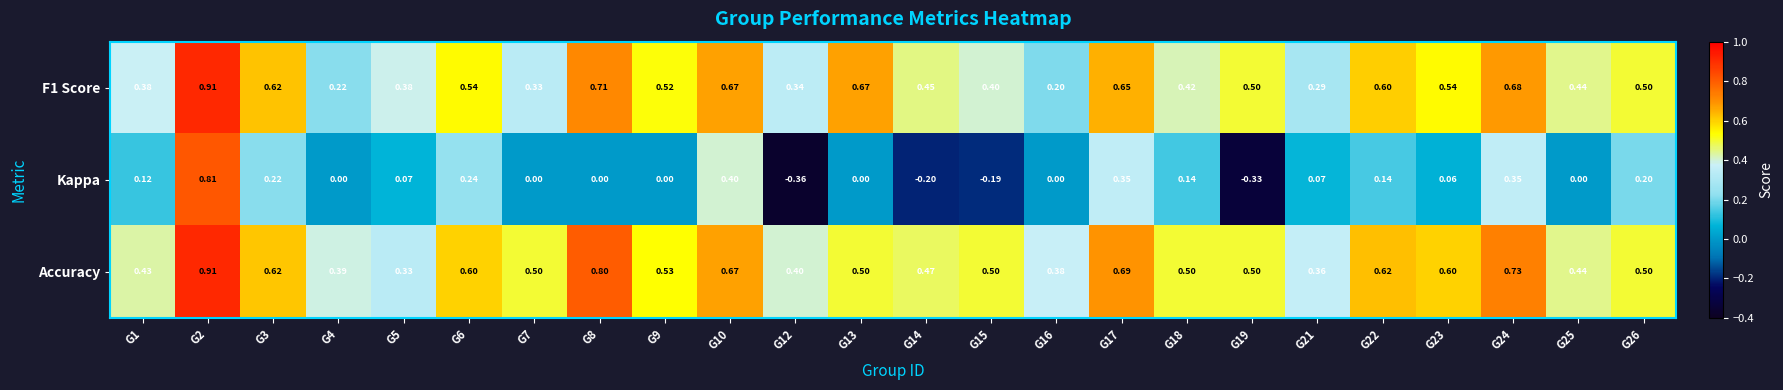

Which series changed the most between G8 and G25?

Accuracy